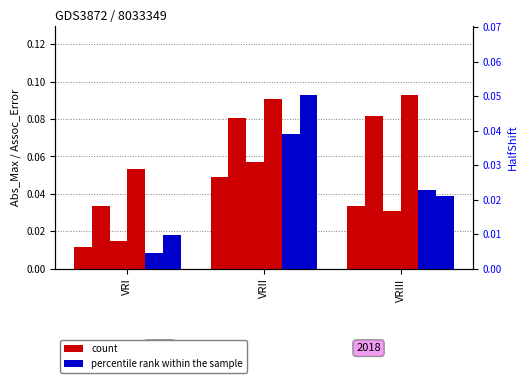

At which category does the chart reach its minimum across all series?

VRI